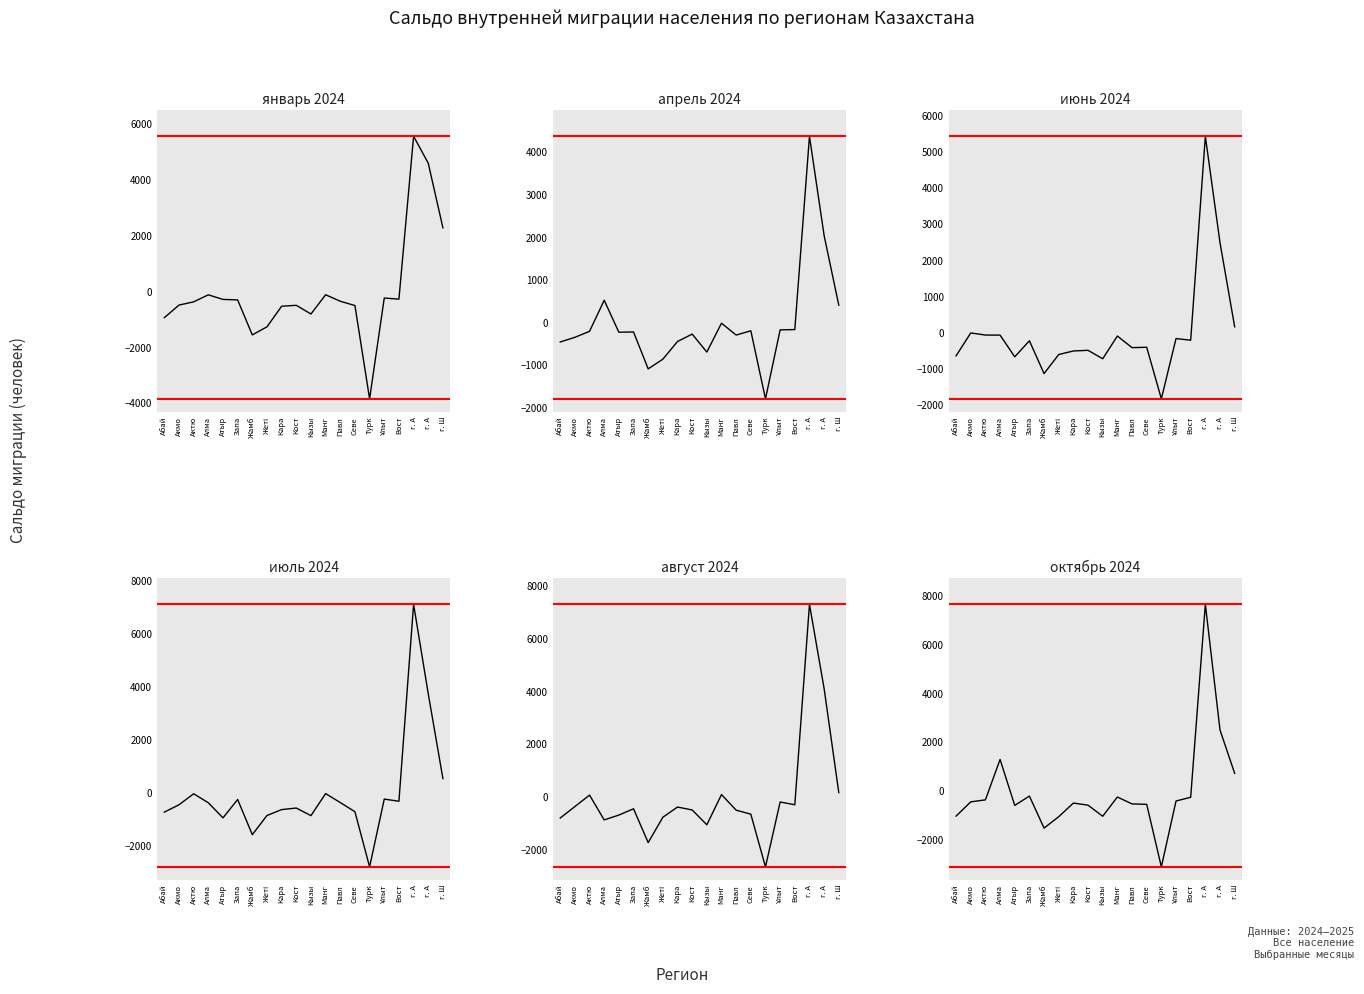

Rank the series by their maximum value, from highest to lowest.

октябрь 2024, август 2024, июль 2024, январь 2024, июнь 2024, апрель 2024